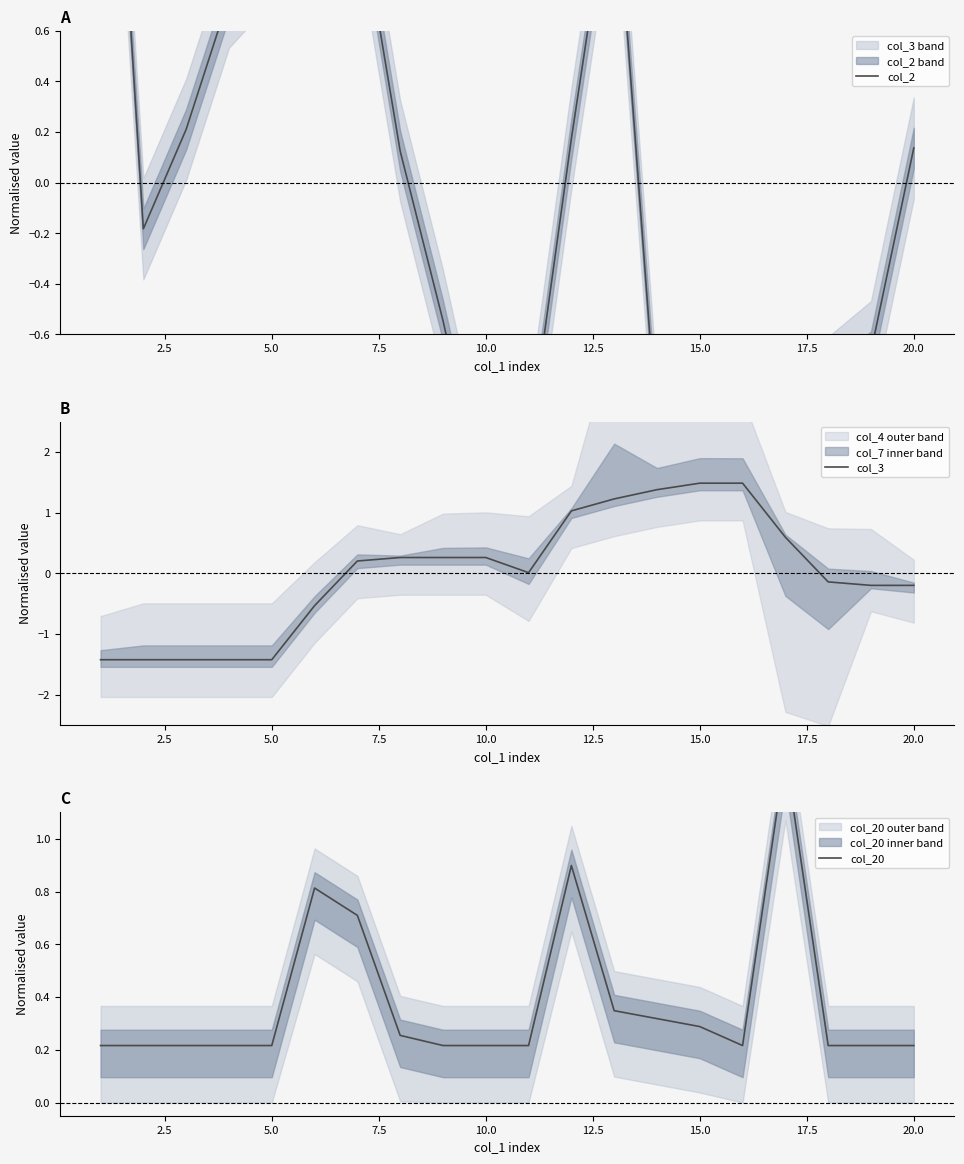

Between 0.0 and 10, which series saw the biggest shift?

col_2